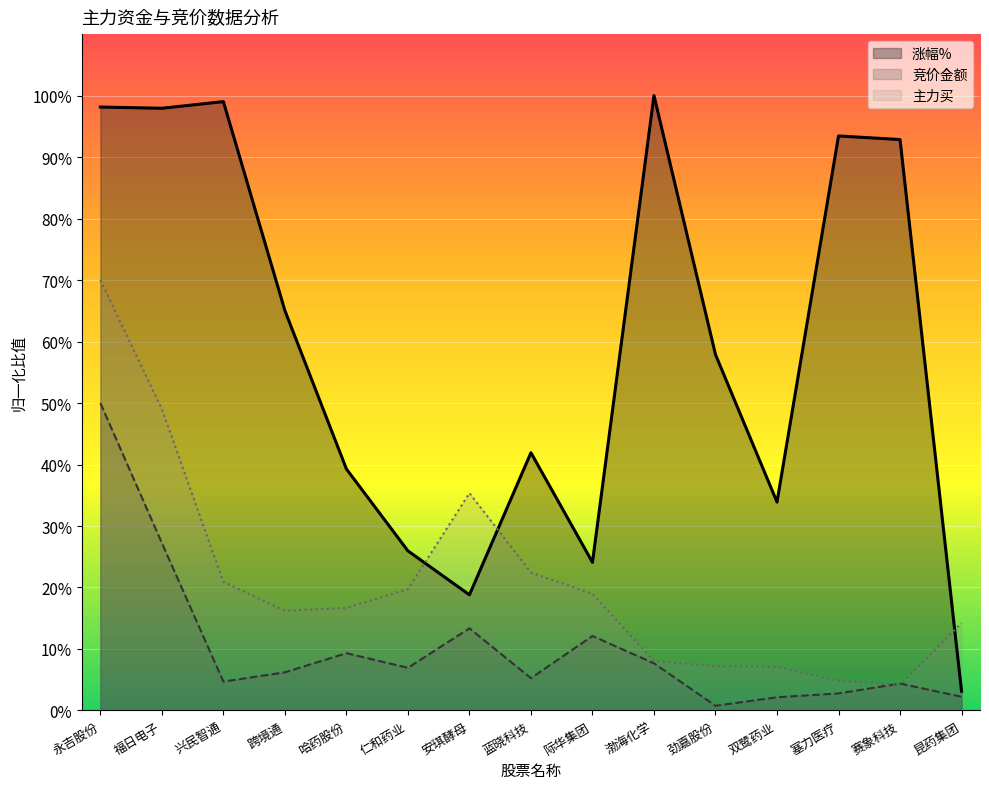

True or false: 涨幅% has more than 2 points higher than both neighbors.

True